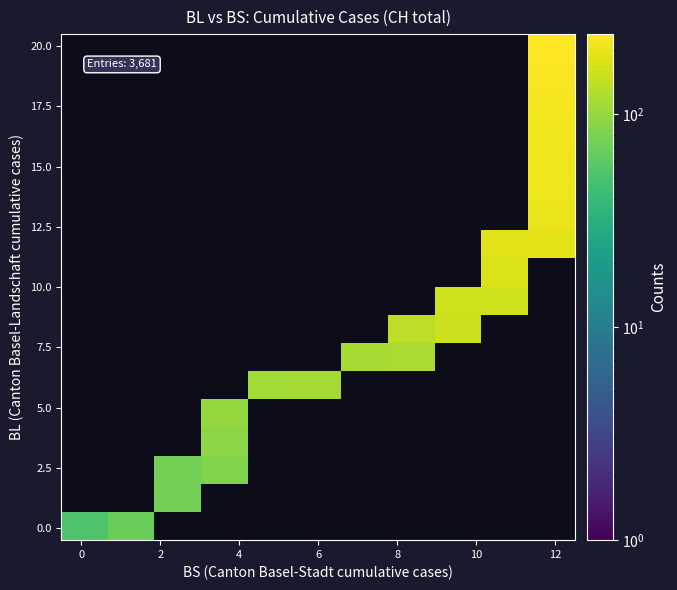

How many categories are shown in the chart?

11